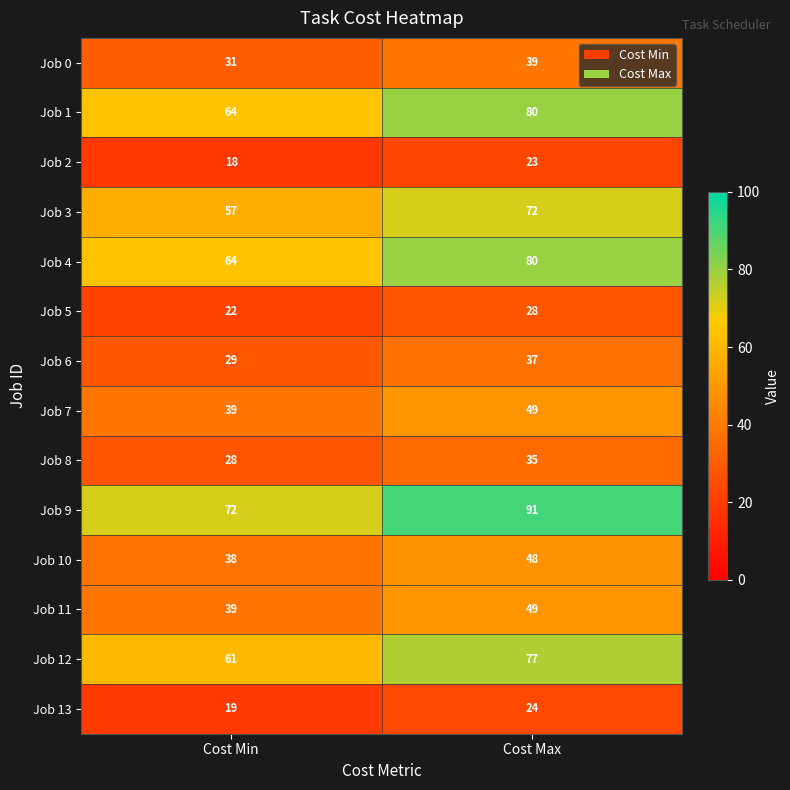

How many distinct data groups are displayed?

14